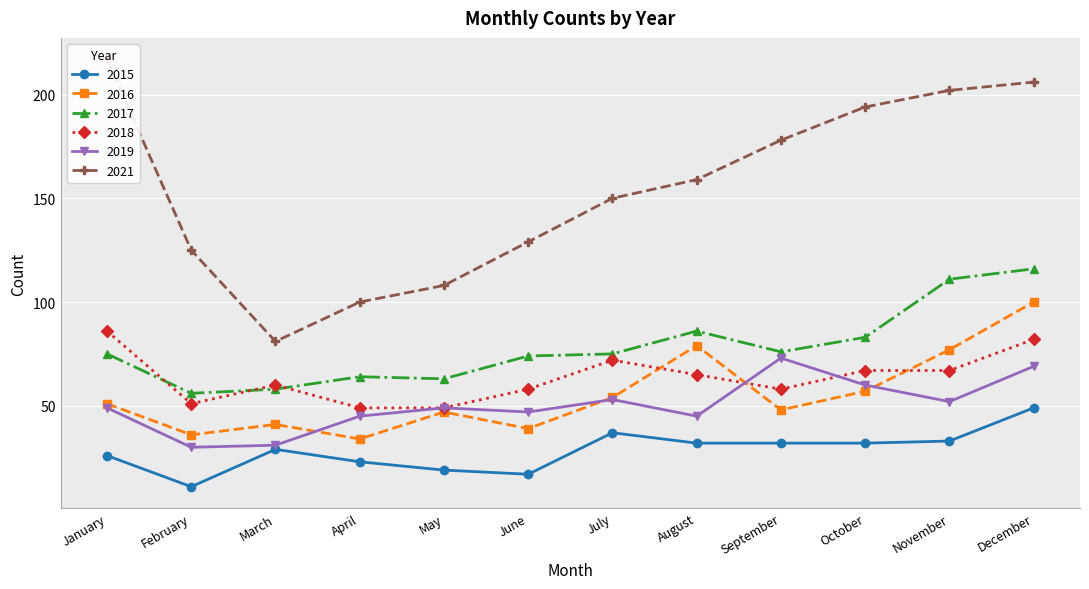

List the series in order of their peak value, highest first.

2021, 2017, 2016, 2018, 2019, 2015